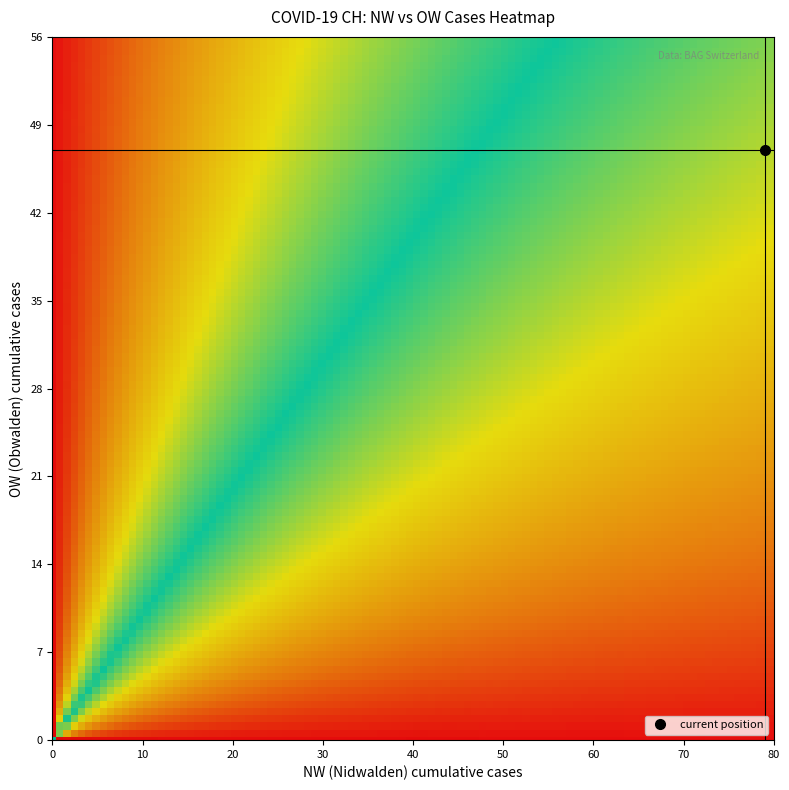

What is the spread (max minus min) of values at 1?

56